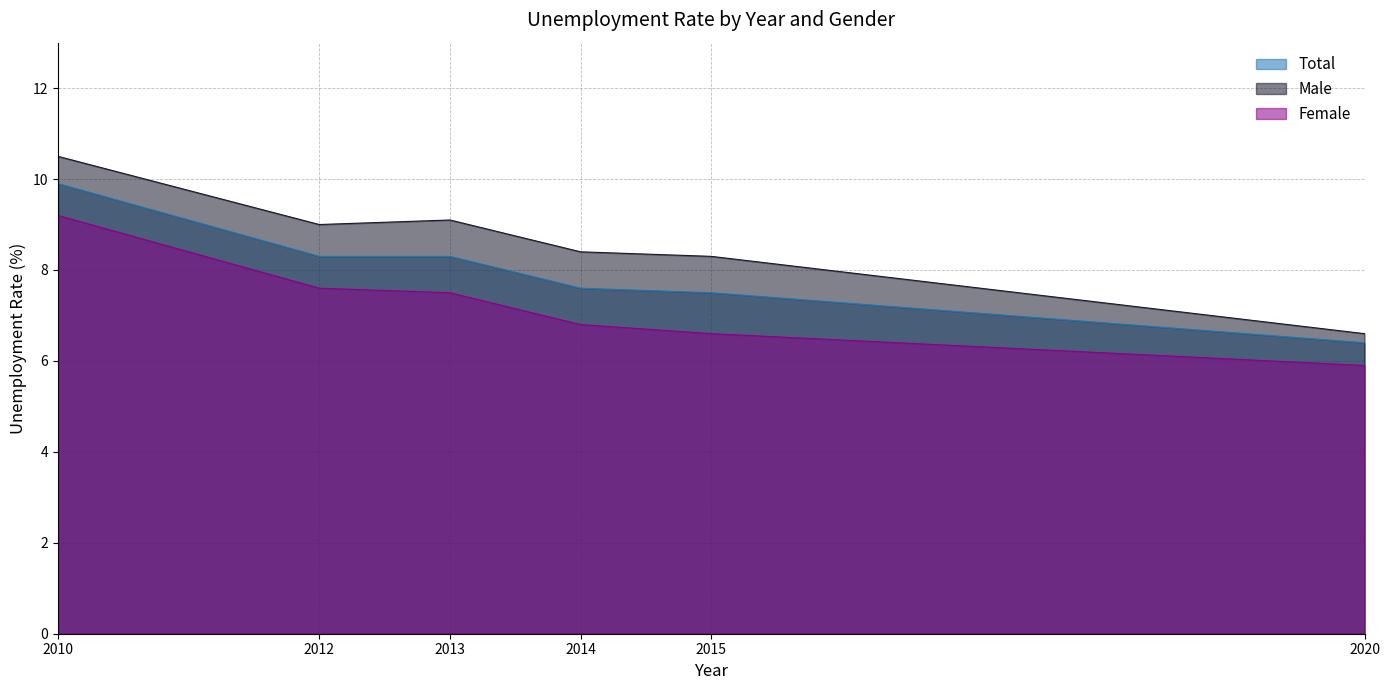

What is the sum of the Male values at 2013 and 2014?

17.5